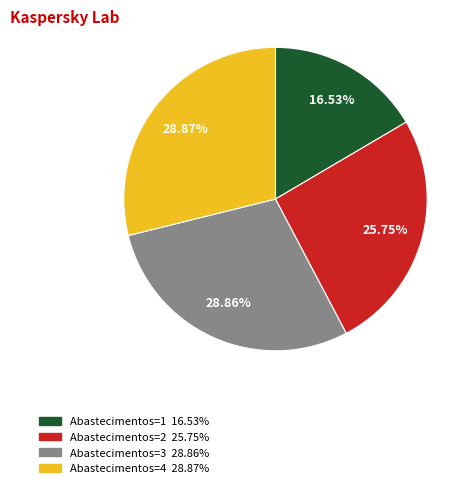

What is the ratio of the value at Abastecimentos=2 to the value at Abastecimentos=1?

1.6